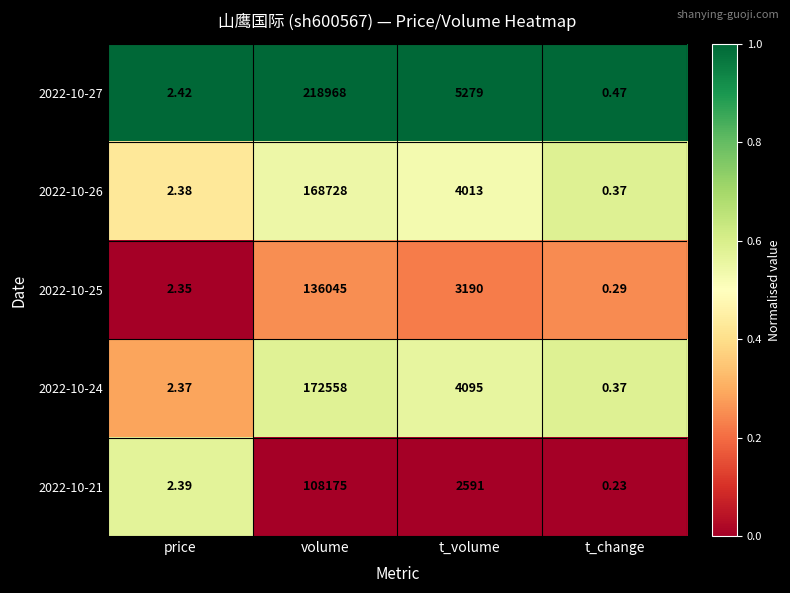

Which series has the largest range (max minus min)?

2022-10-27